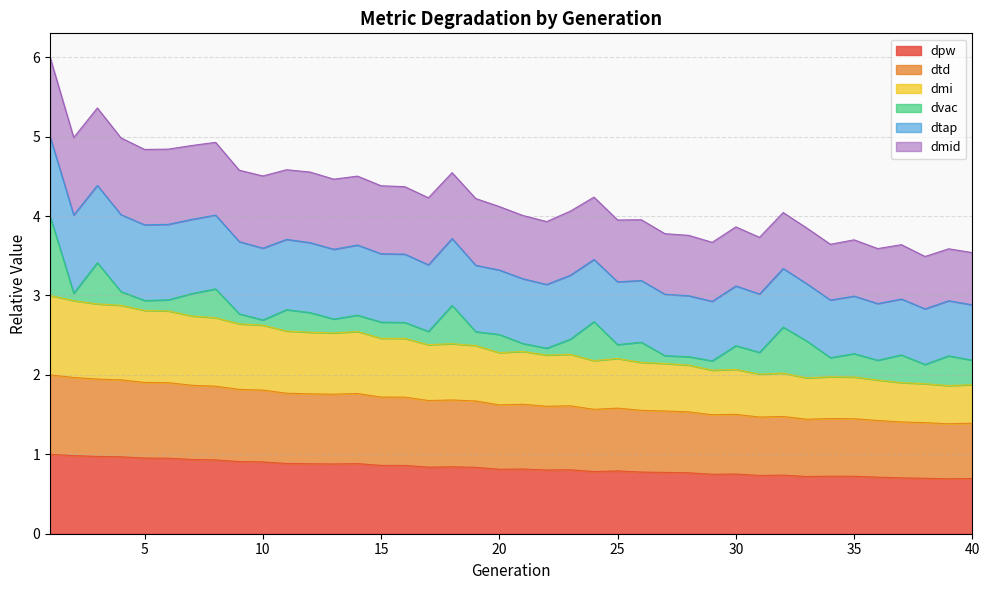

True or false: dpw and dtd cross at least once.

False